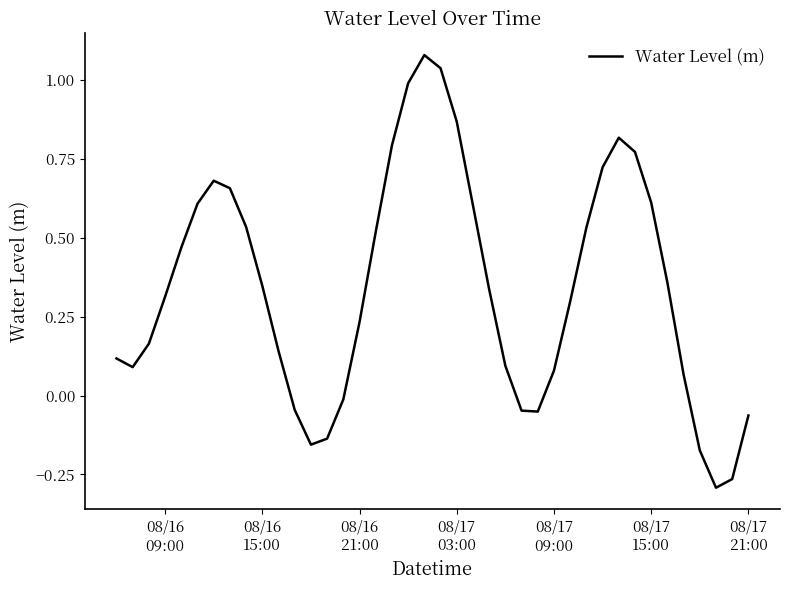

Does the chart display data point markers on the line(s)?

No